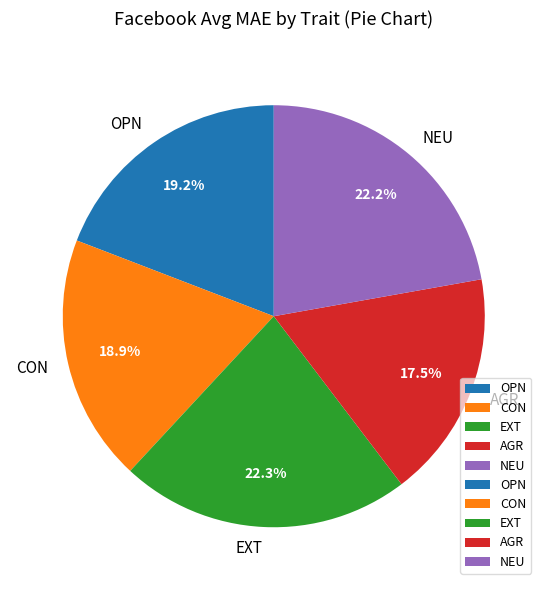

What percentage is NOT represented by AGR?

82.5%